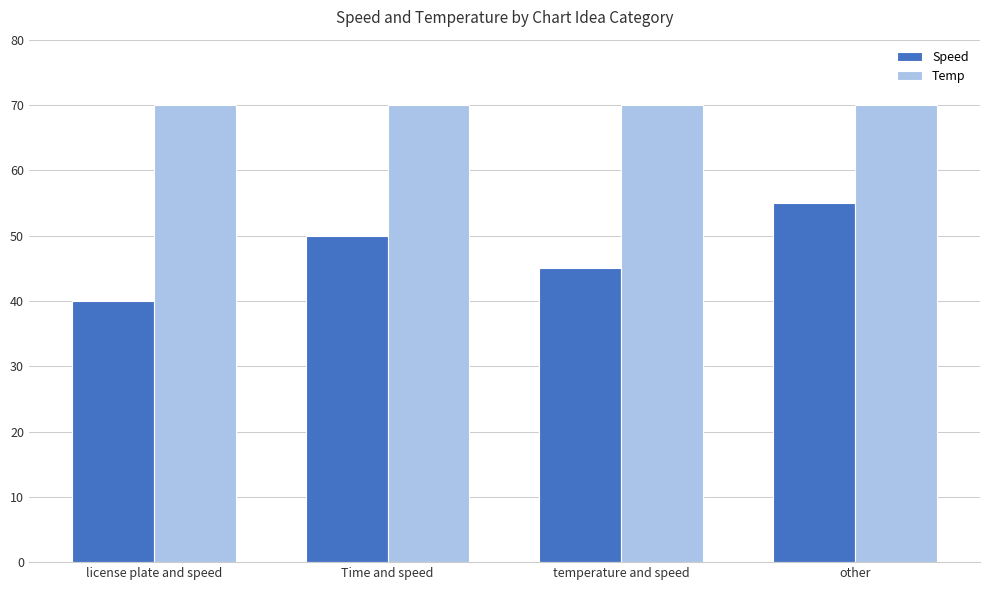

Reading left to right, transcribe all the data shown in this chart.

Speed: 40	50	45	55
Temp: 70	70	70	70